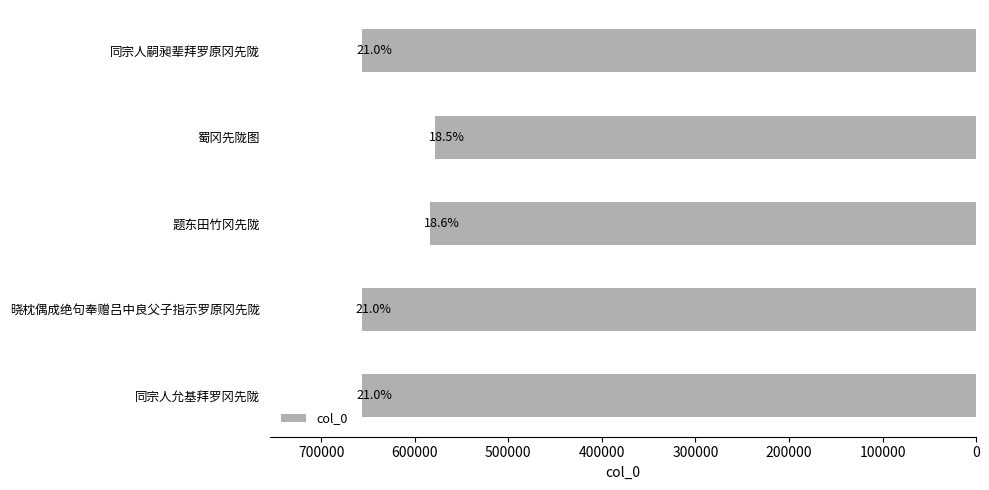

What is the difference between the second highest and minimum values?

78027